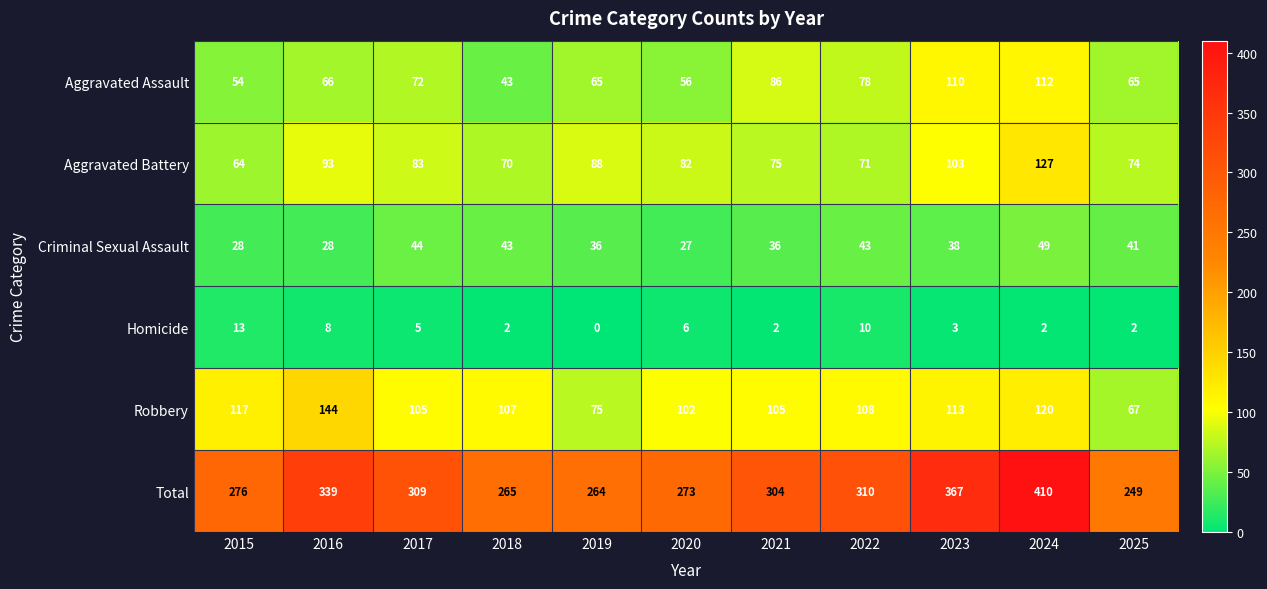

What is the sum of the Criminal Sexual Assault values at 2020 and 2025?

68